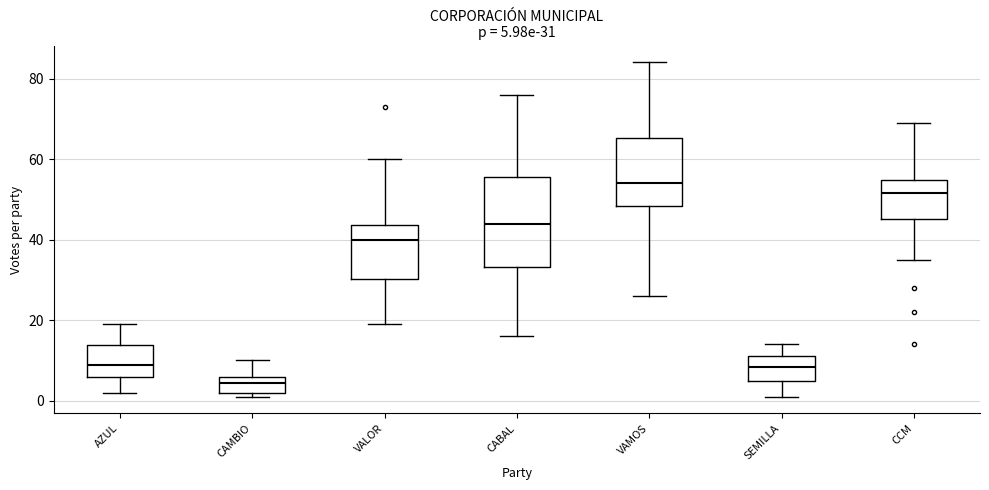

Which box is the tallest, from its lower edge to its upper edge?

CABAL